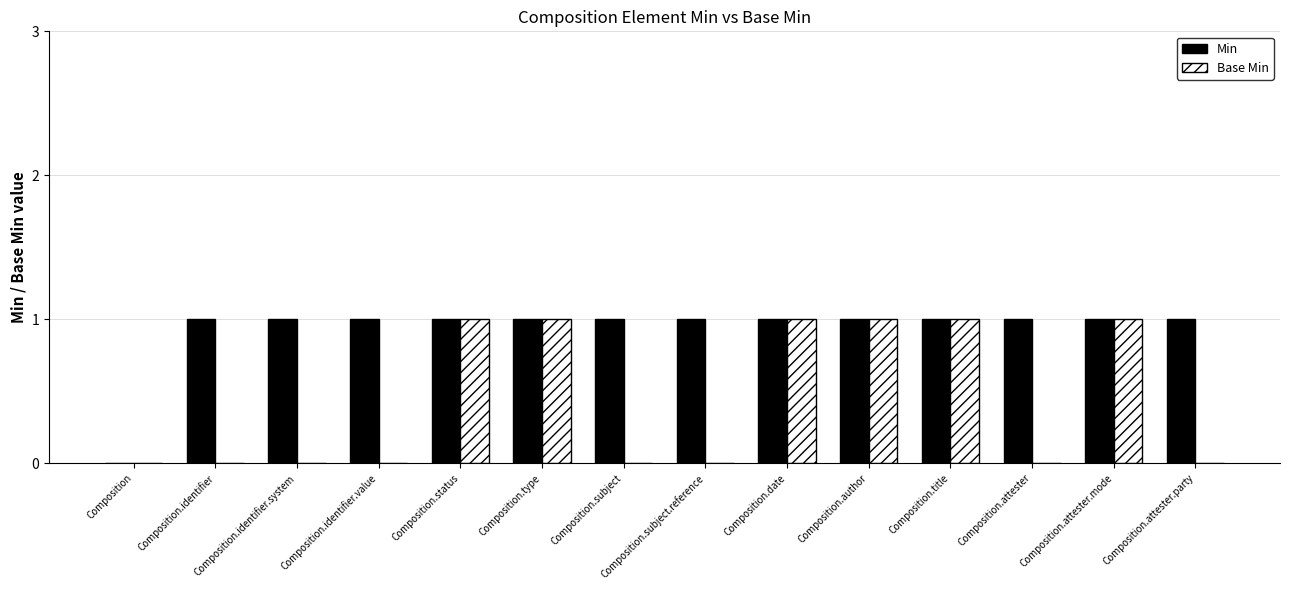

What is the sum of all Min values?

13